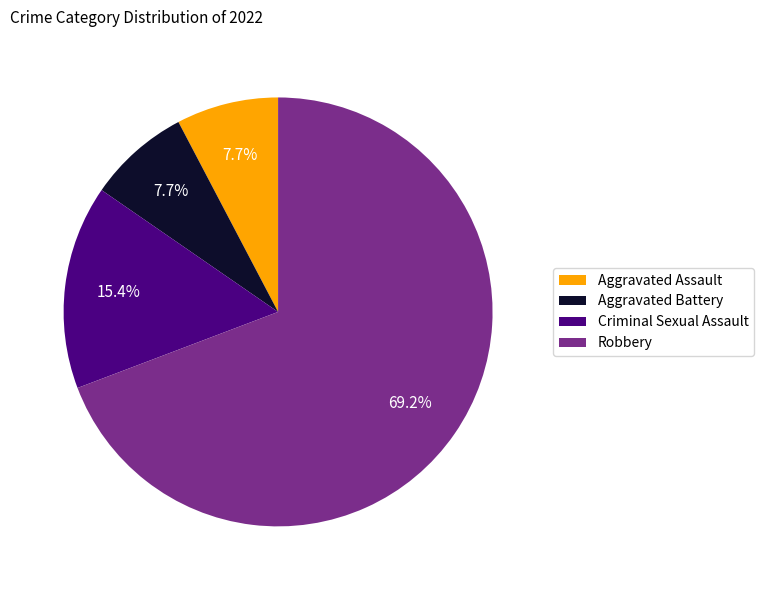

Between Robbery and Aggravated Battery, which is larger?

Robbery